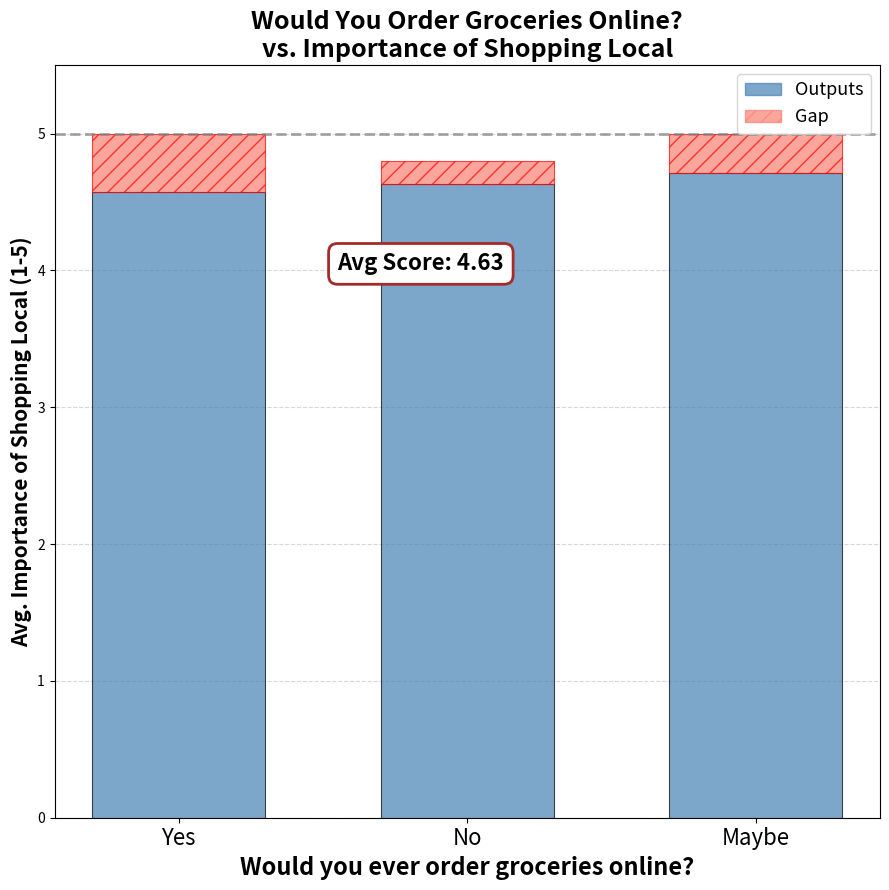

How many categories are shown in the chart?

3